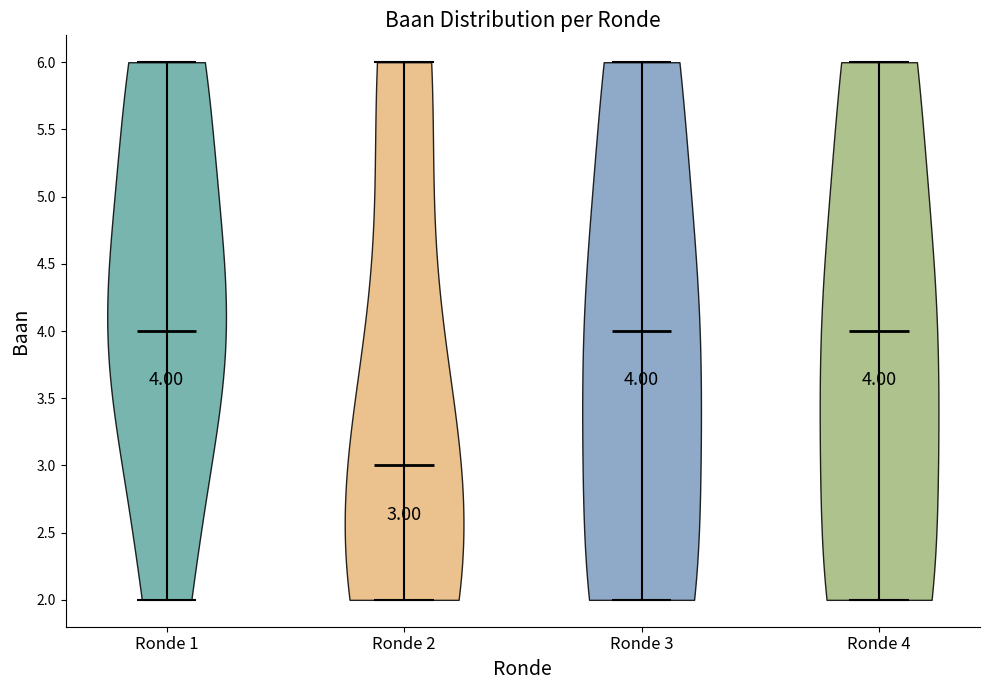

Which violin has the lowest median line?

Ronde 2